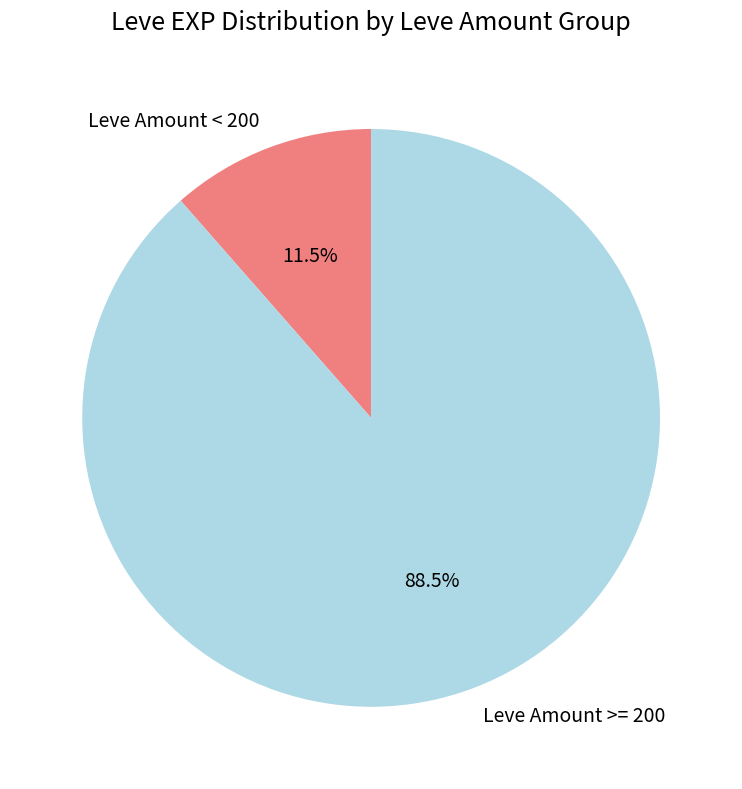

Rank the categories by value from highest to lowest.

Leve Amount >= 200, Leve Amount < 200